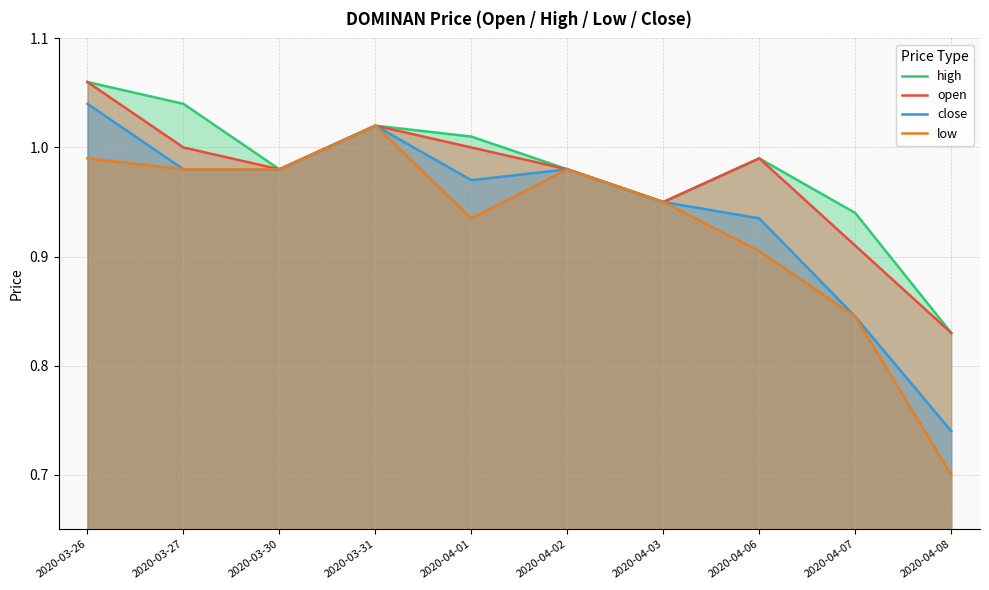

What is the difference between the maximum and minimum values in the low series?

0.3